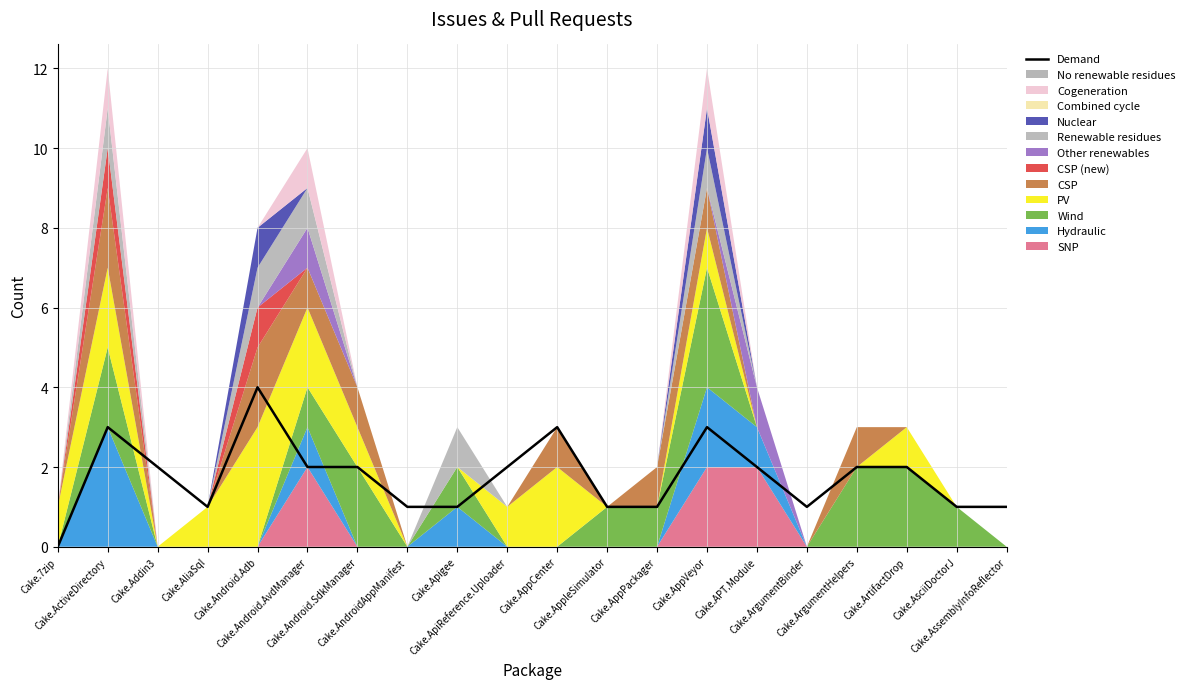

Where is the first local minimum?

Cake.AliaSql